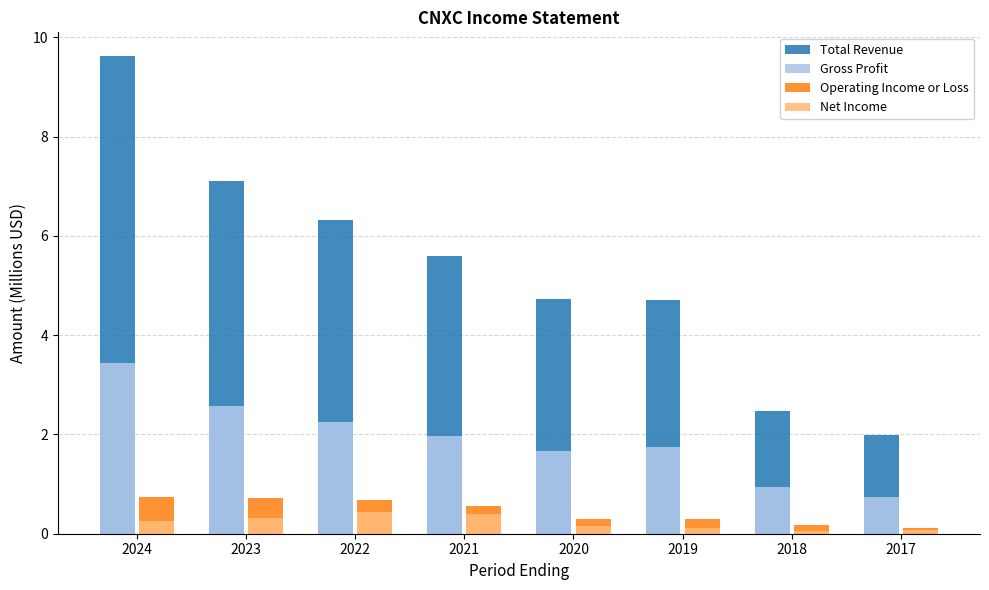

How many bars are there in total?

32